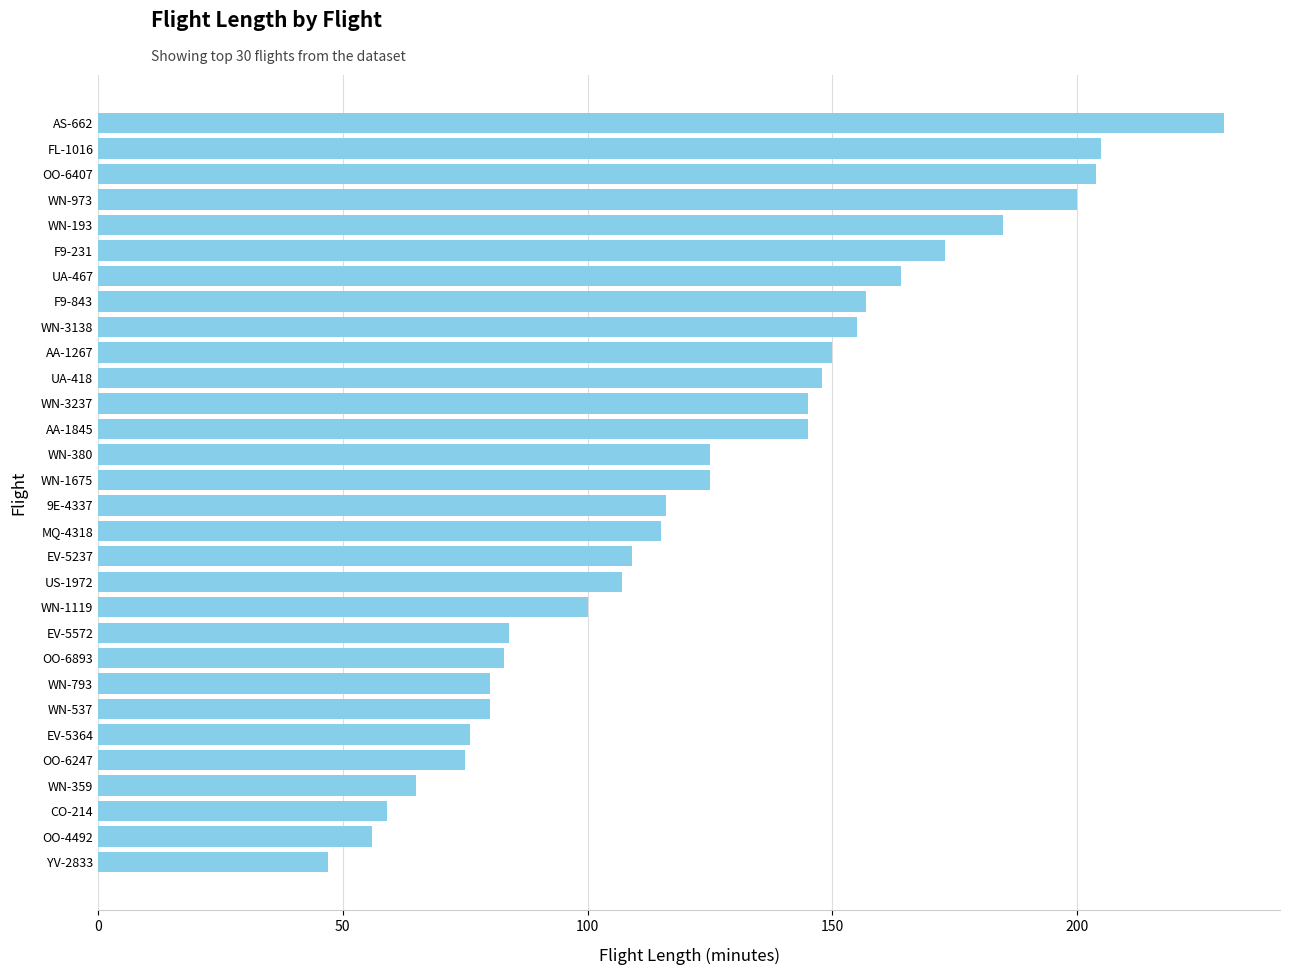

Reading bottom to top, what are all the values shown in this chart?

YV-2833=47	OO-4492=56	CO-214=59	WN-359=65	OO-6247=75	EV-5364=76	WN-537=80	WN-793=80	OO-6893=83	EV-5572=84	WN-1119=100	US-1972=107	EV-5237=109	MQ-4318=115	9E-4337=116	WN-1675=125	WN-380=125	AA-1845=145	WN-3237=145	UA-418=148	AA-1267=150	WN-3138=155	F9-843=157	UA-467=164	F9-231=173	WN-193=185	WN-973=200	OO-6407=204	FL-1016=205	AS-662=230